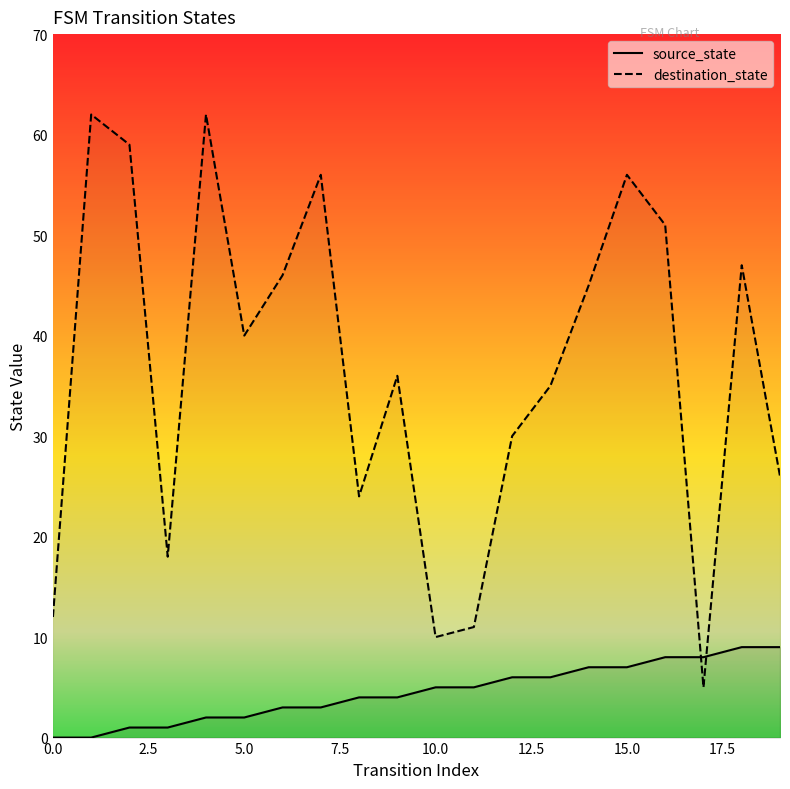

How many intersections are there between source_state and destination_state?

2